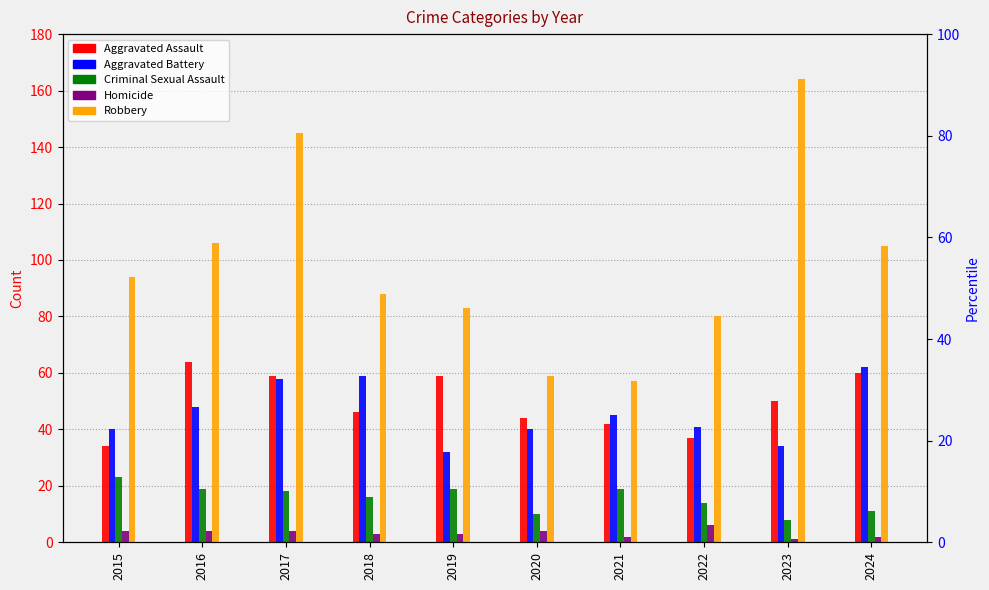

What is the difference between the Robbery values at 2023 and 2024?

59